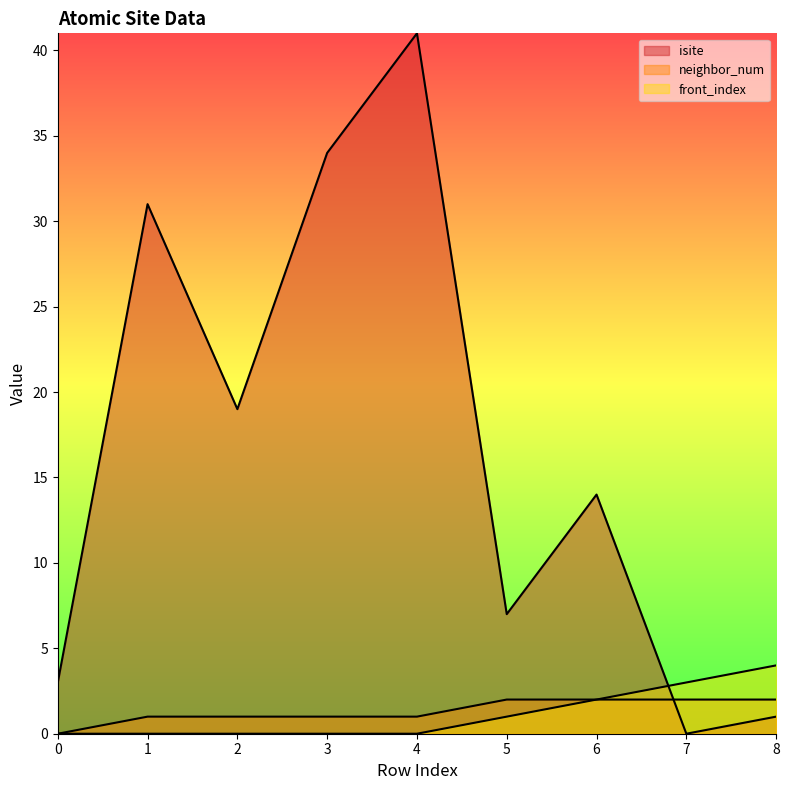

The isite series shows 1 at 8. True or false?

True